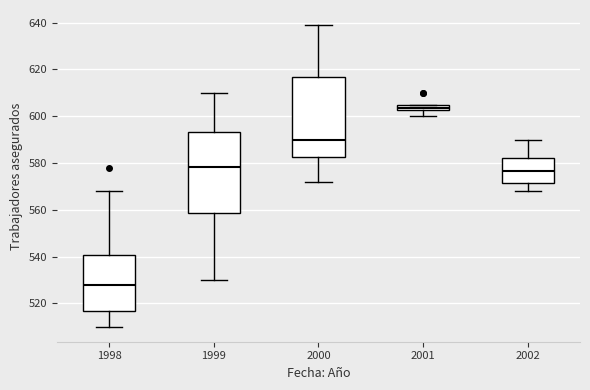

Which box has the lowest median line?

1998